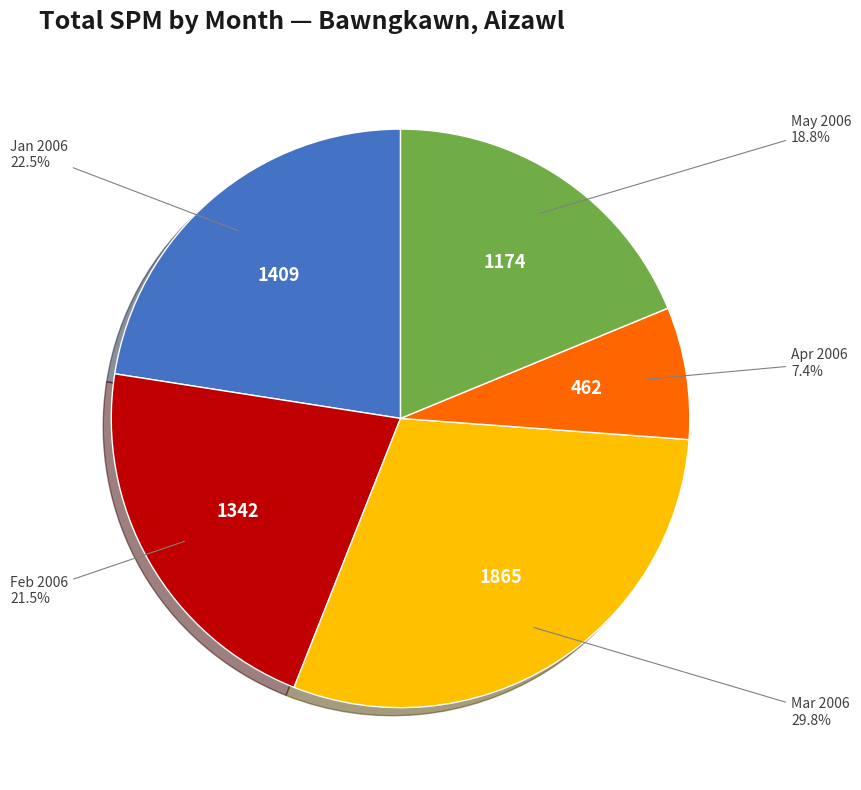

Is there any slice that represents more than half of the pie?

No